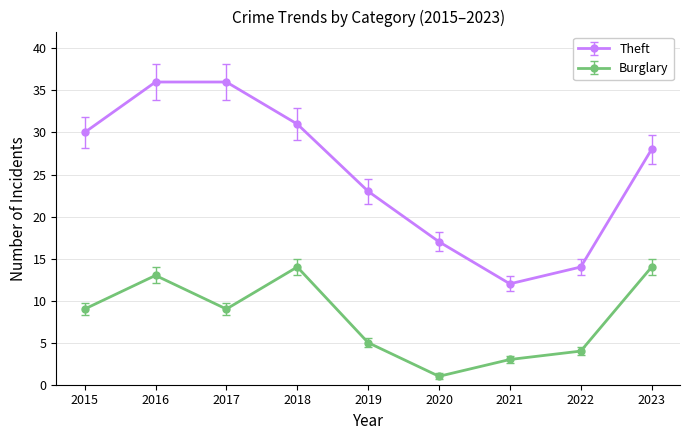

Where is the first local minimum for Theft?

2021